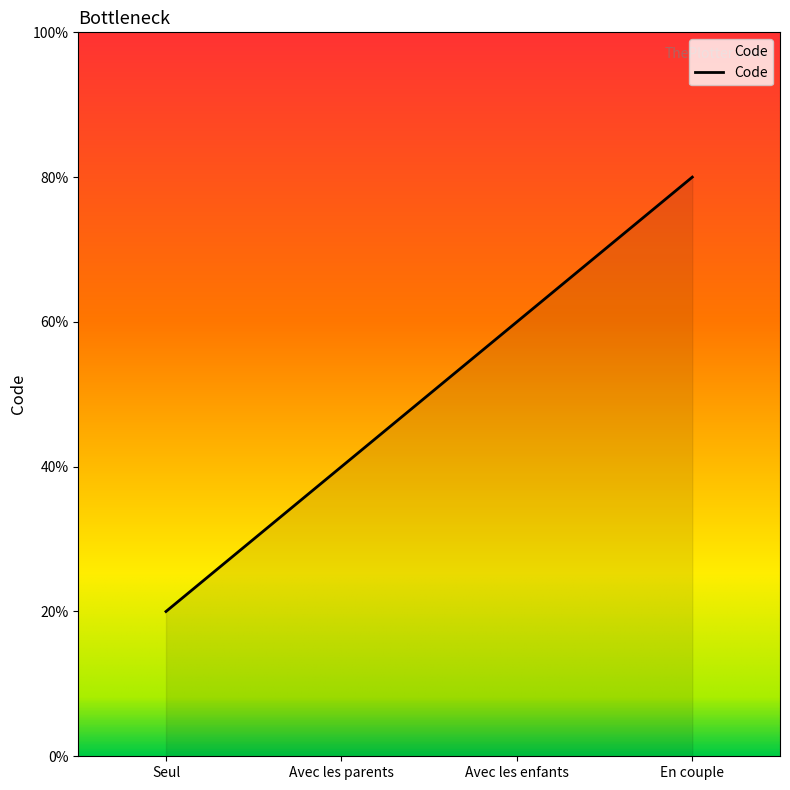

True or false: there are more than 0 points higher than both neighbors.

False